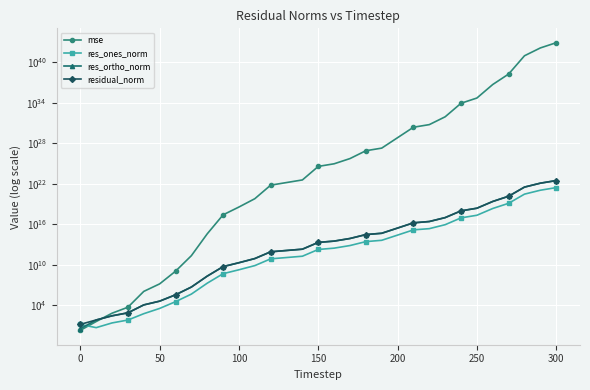

Count the number of categories in the chart.

31